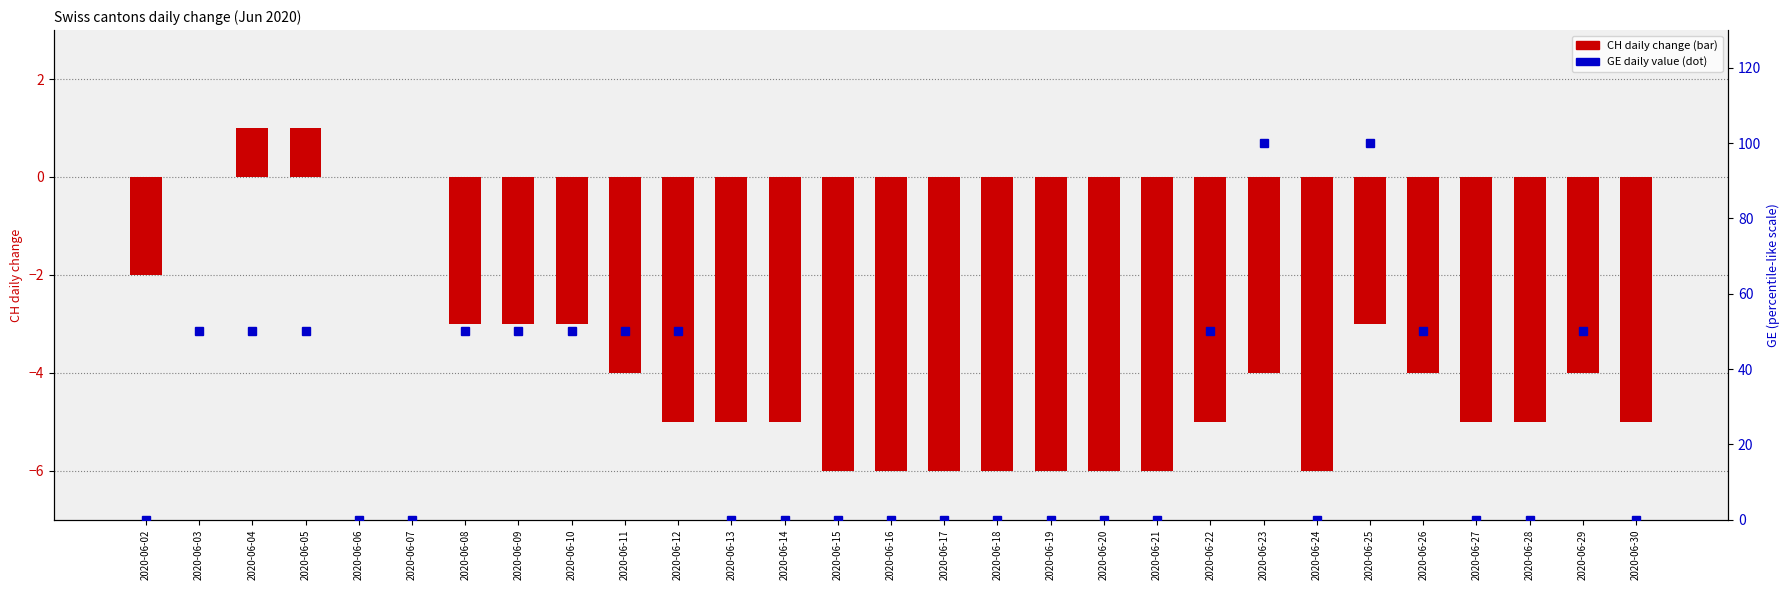

What is the value of the CH (daily change) bar at the 7th from the left?

-3